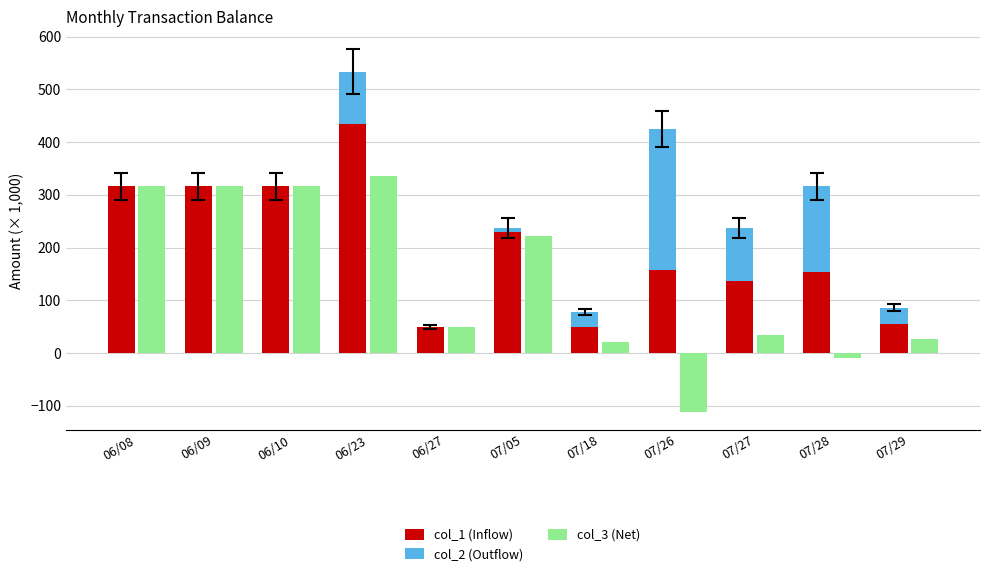

What are all the series names shown in the legend?

col_1 (Inflow), col_2 (Outflow), col_3 (Net)